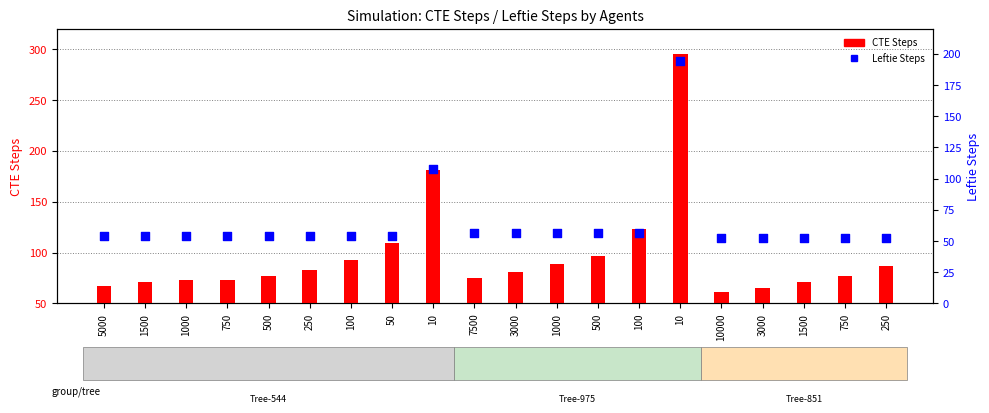

Which series has the largest Y range (max minus min)?

CTE Steps